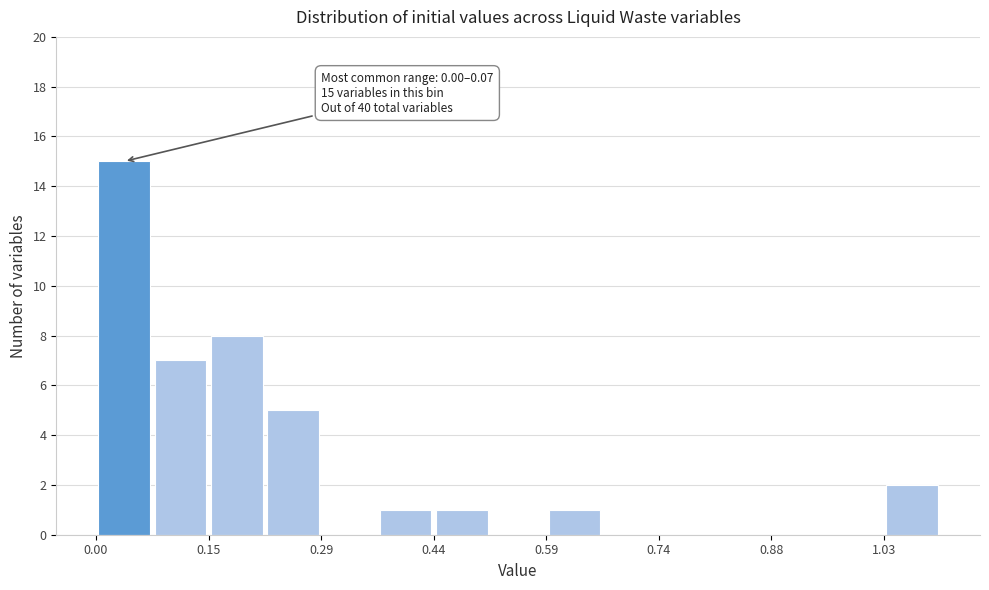

Around what value on the x-axis is the tallest bar? Give the approximate position of its centre, as read against the axis.

0.04